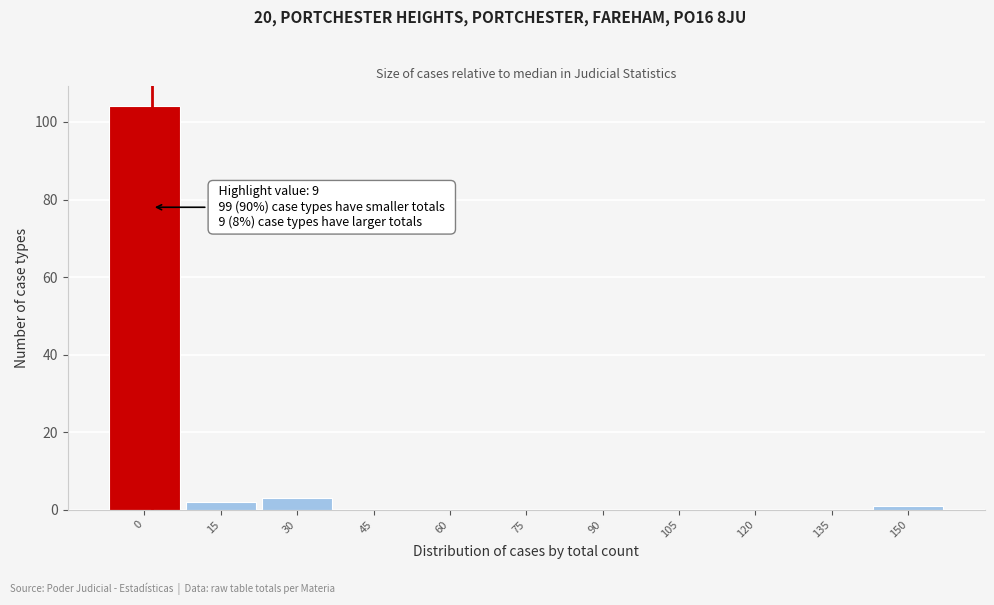

Reading left to right, what are all the values shown in this chart?

0=104	15=2	30=3	45=0	60=0	75=0	90=0	105=0	120=0	135=0	150=1